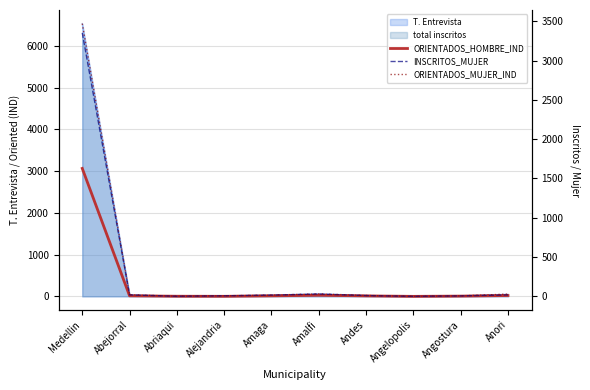

Rank the categories by ORIENTADOS_MUJER_IND value from lowest to highest.

Angelopolis, Abriaqui, Angostura, Alejandria, Andes, Amaga, Abejorral, Anori, Amalfi, Medellin